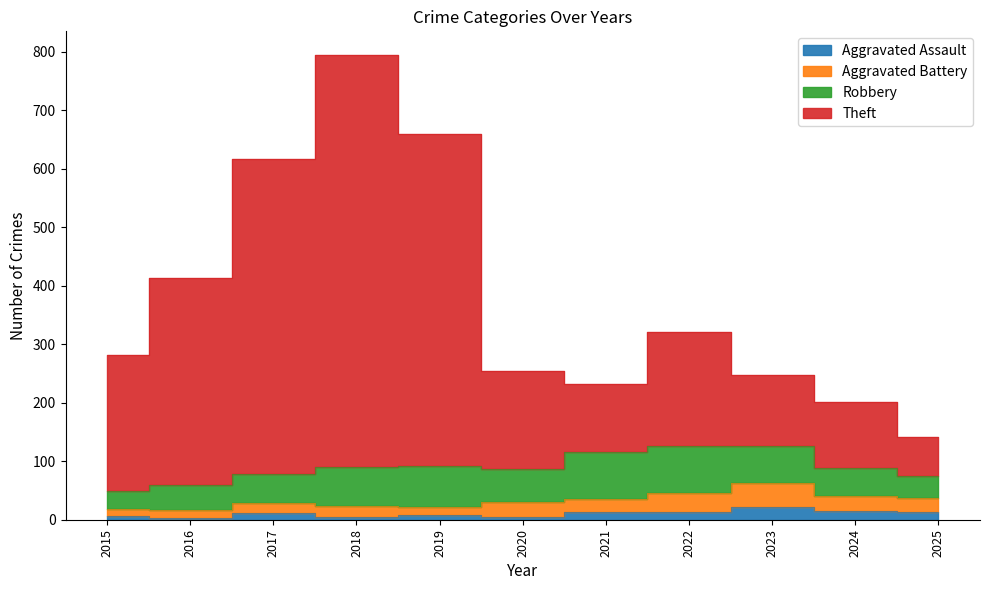

How many interior local valleys does the Theft series have?

1